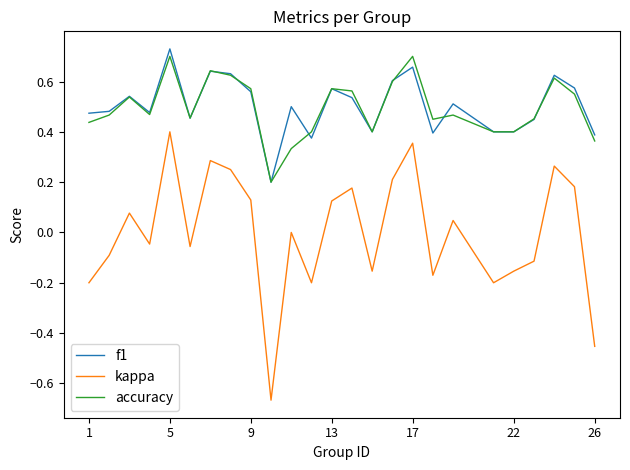

Which series has the widest spread of values?

kappa